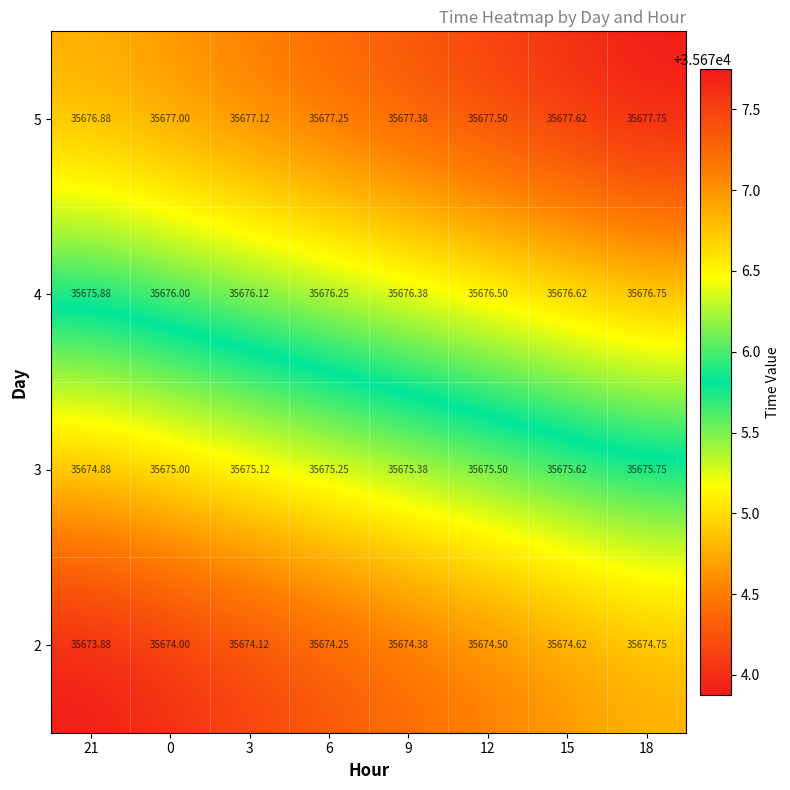

How many data points in 5 are less than 35677?

1